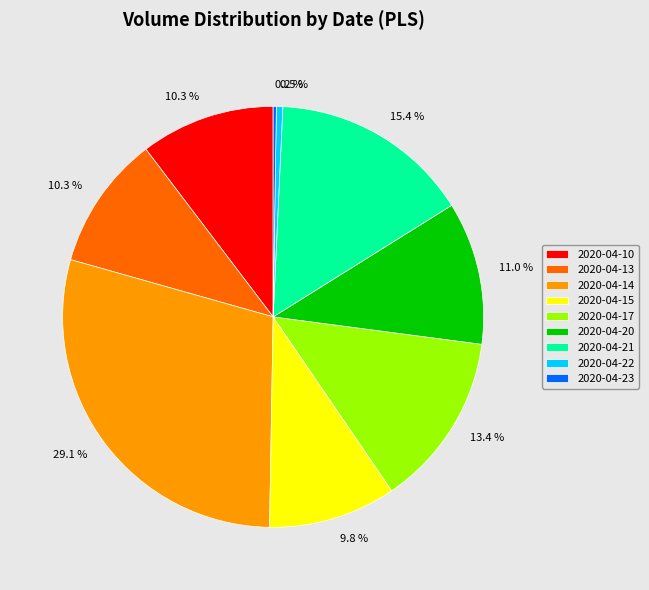

True or false: 2020-04-15 accounts for 10% of the total.

True